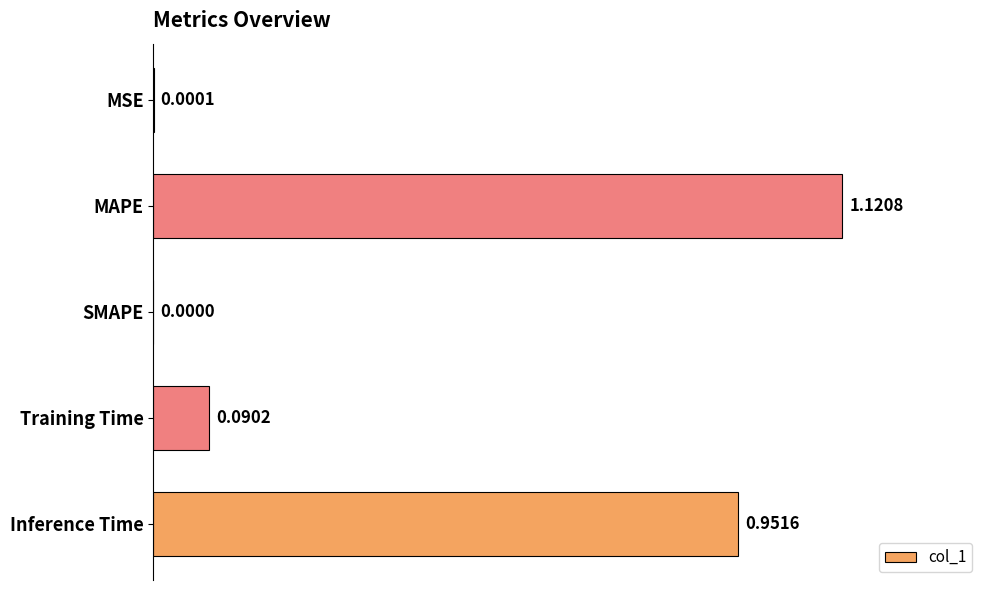

Count the number of categories in the chart.

5